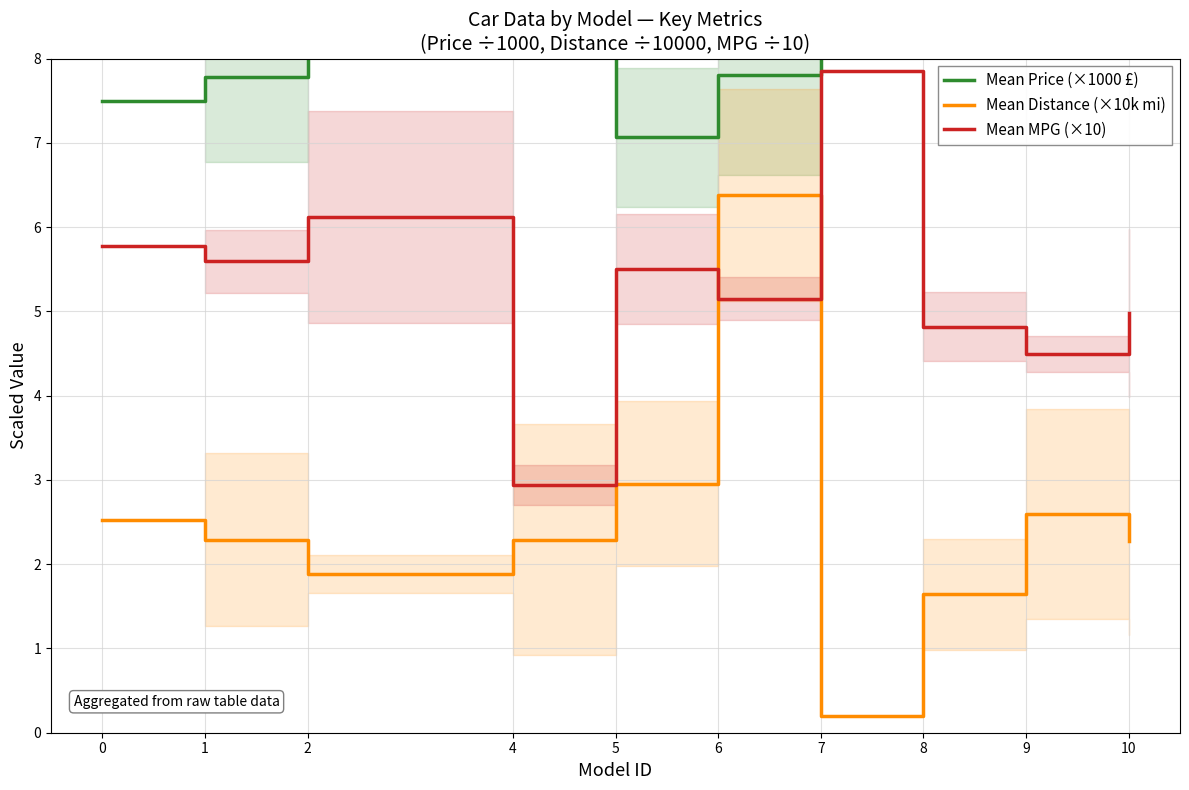

What is the difference between the second highest and minimum values in the Mean Price (×1000 £) series?

12.7